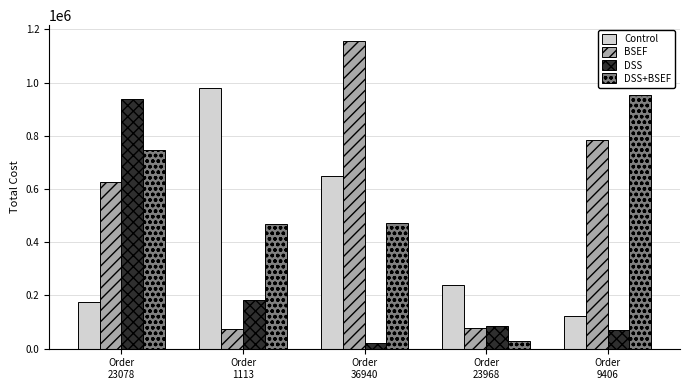

What is the approximate value of DSS at Order
36940?

22502.9